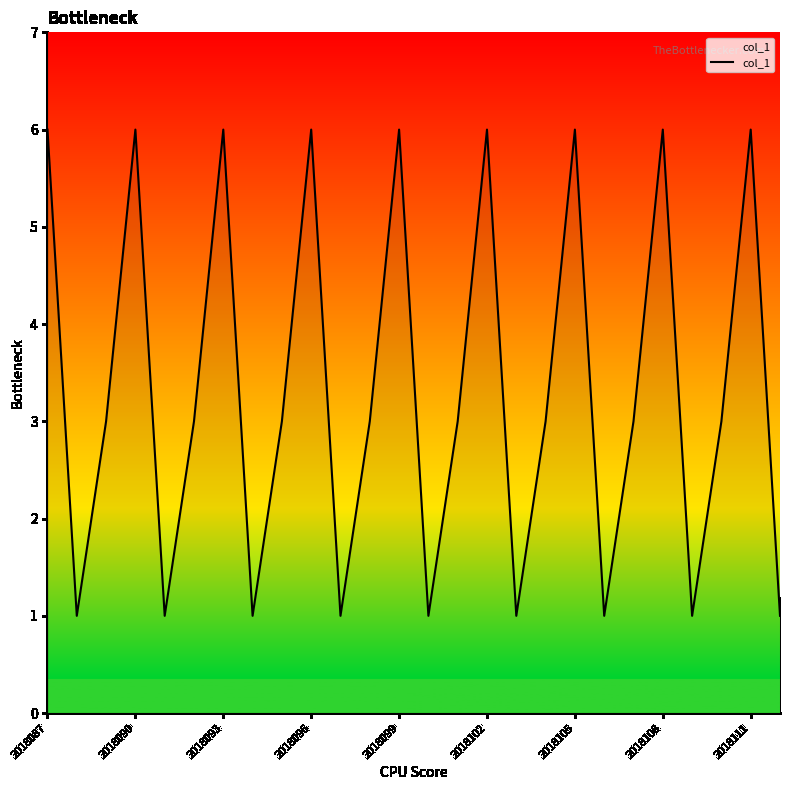

What is the difference between the maximum and minimum values?

5